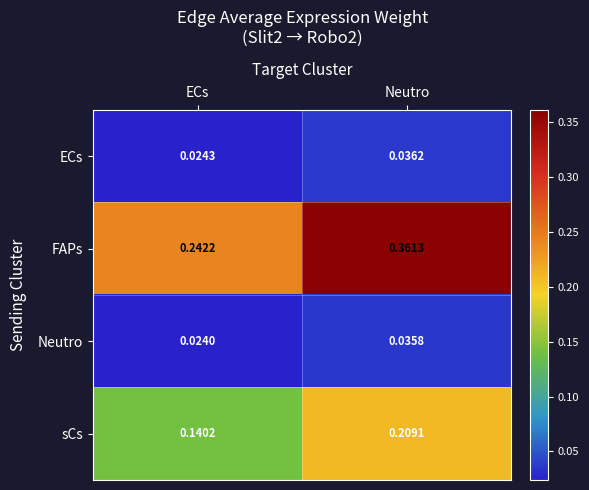

At which label does sCs reach its peak?

Neutro